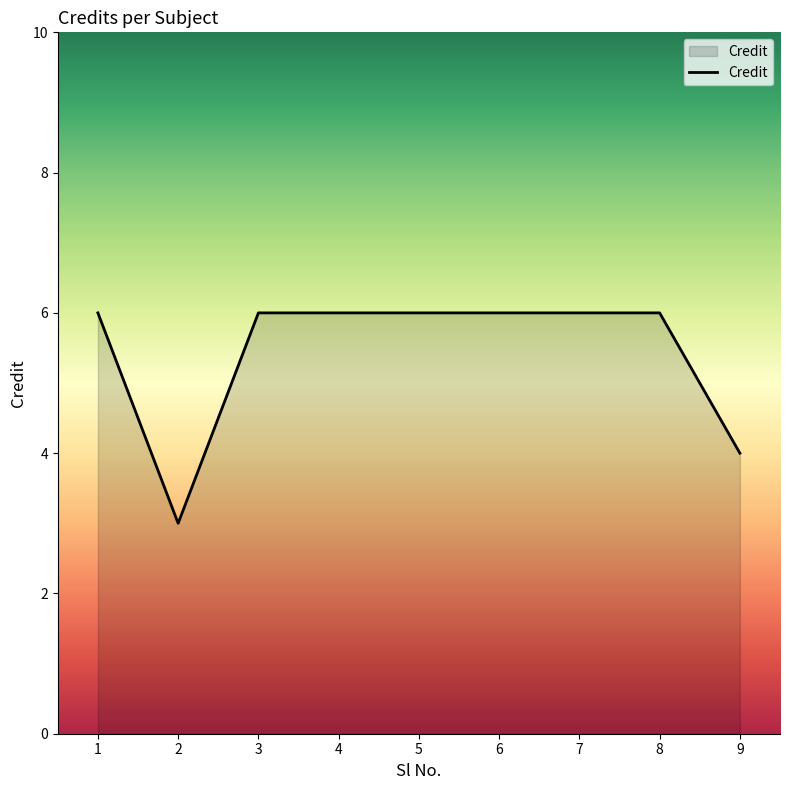

What is the smallest value displayed?

3